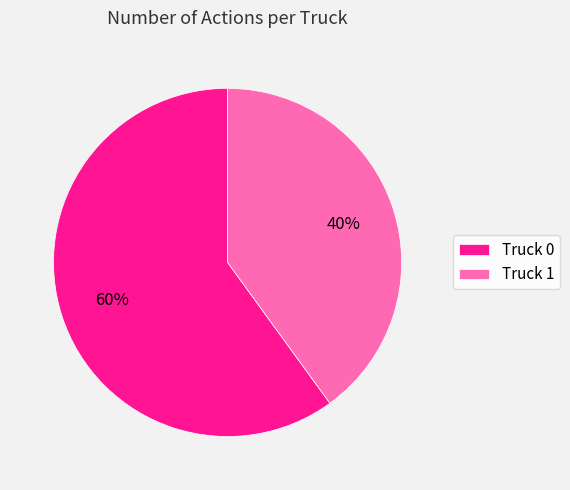

Count the number of slices in the pie.

2